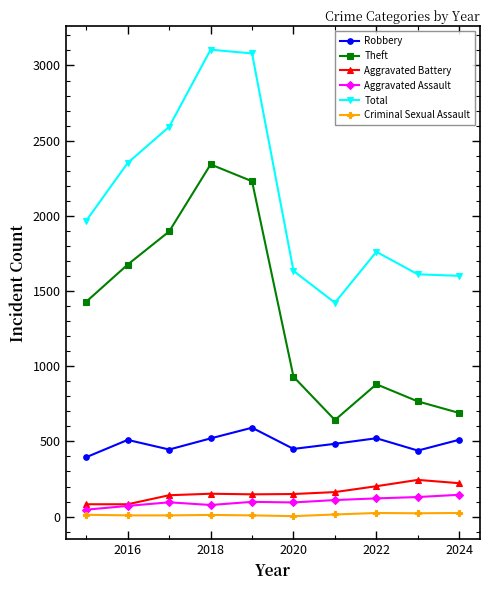

How many series are shown in this chart?

6